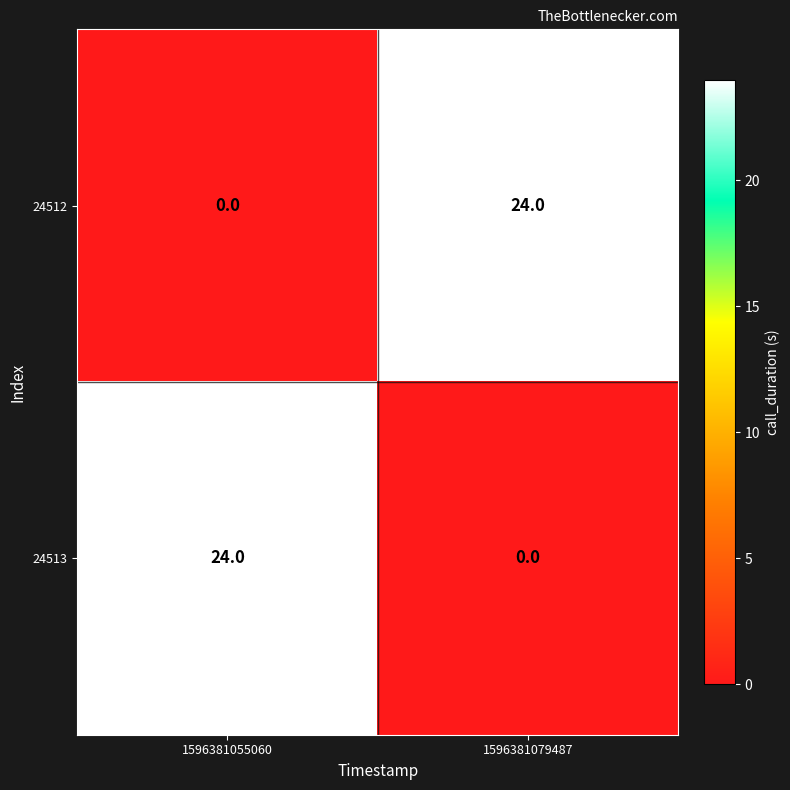

How many data points does each series have?

2